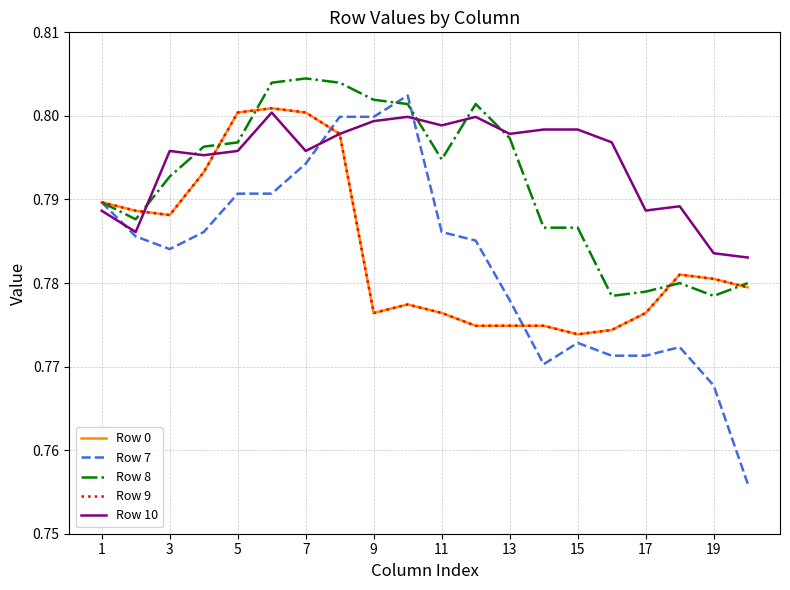

How many lines are shown in the chart?

5